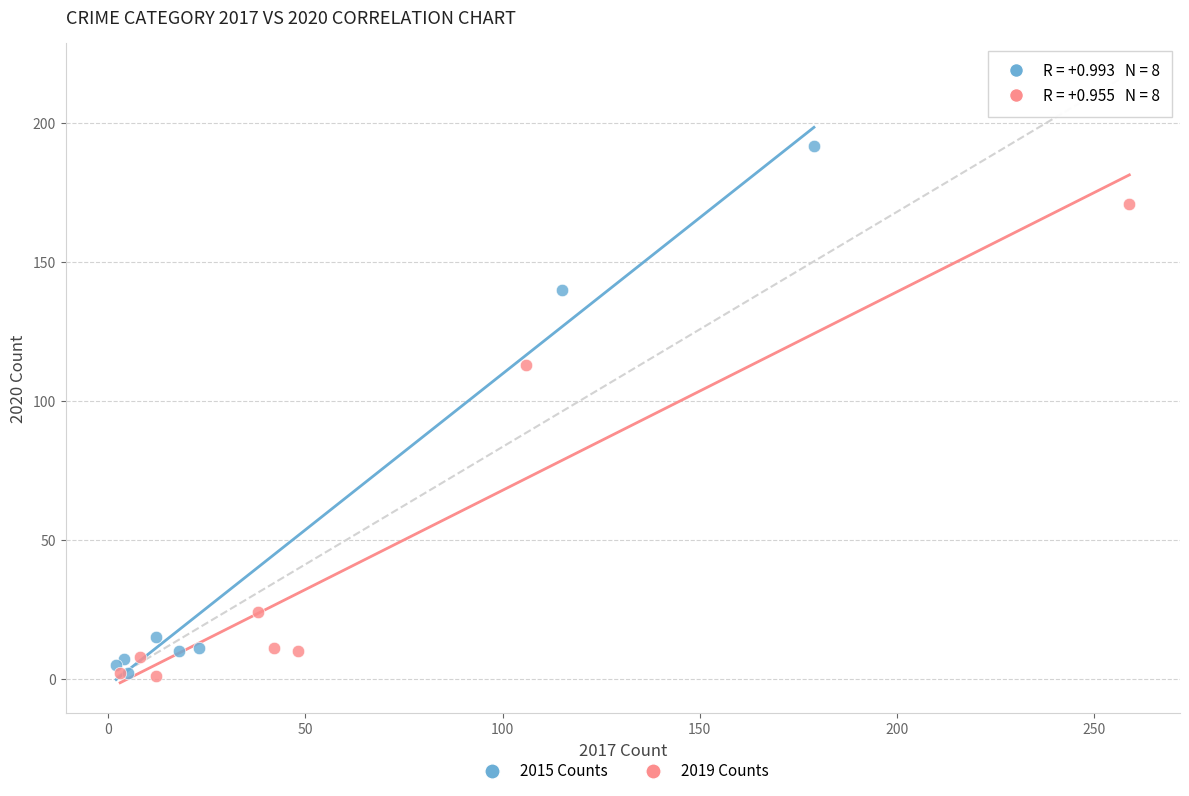

What are all the series names shown in the legend?

2015 Counts, 2019 Counts